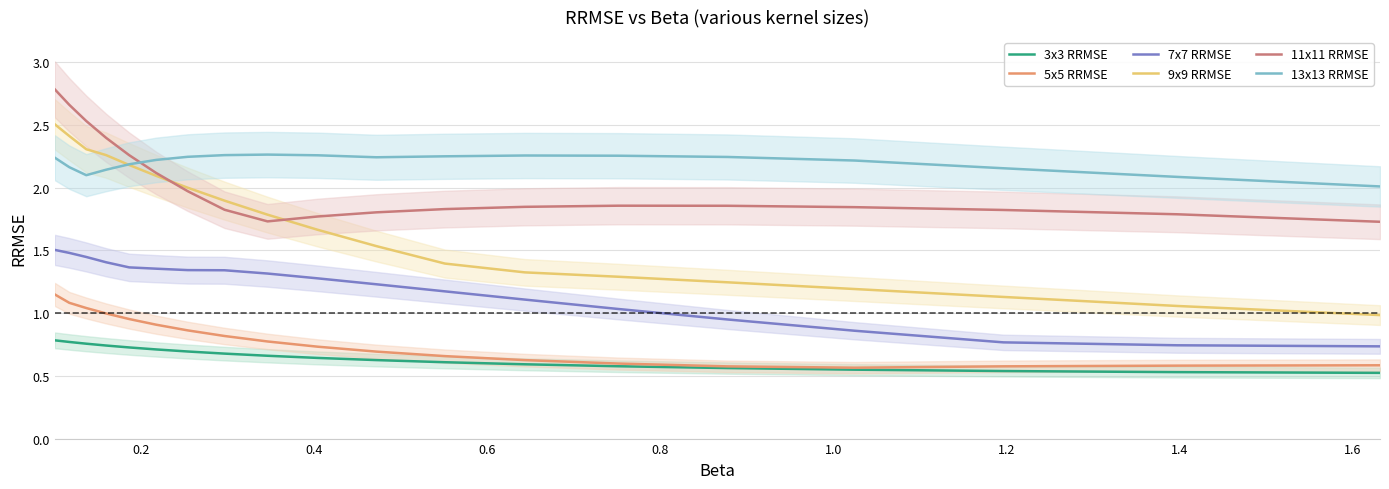

What is the maximum value for 11x11 RRMSE?

2.8